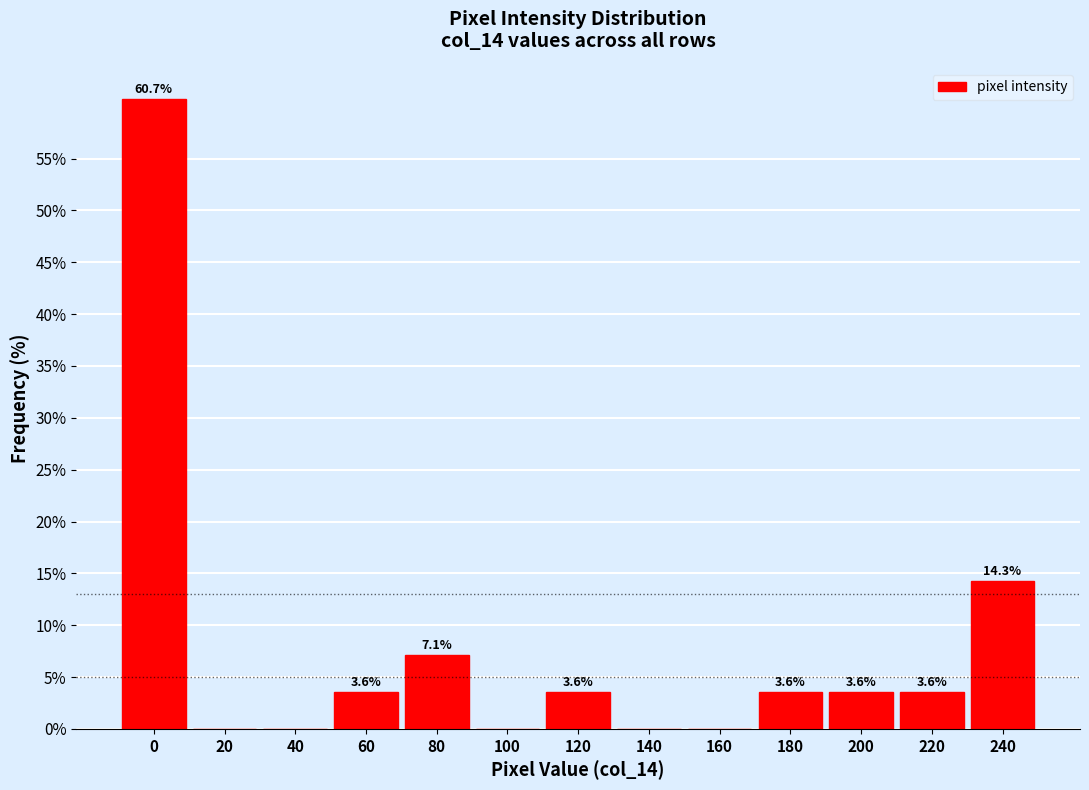

Reading right to left, list all the values displayed in this chart.

240=14.3	220=3.6	200=3.6	180=3.6	160=0.0	140=0.0	120=3.6	100=0.0	80=7.1	60=3.6	40=0.0	20=0.0	0=60.7